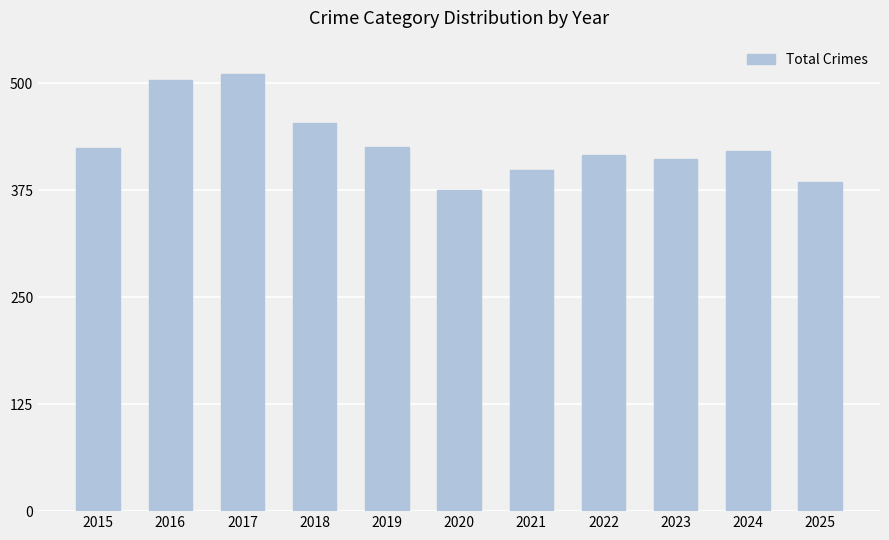

What is the sum of the values at 2017 and 2015?

935